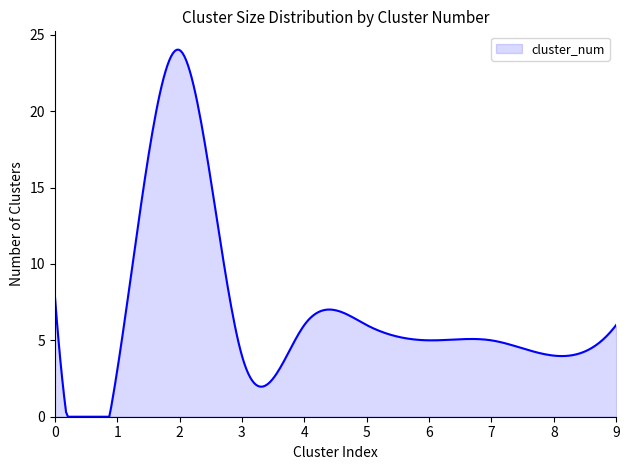

What is the difference between the maximum and minimum values?

24.0